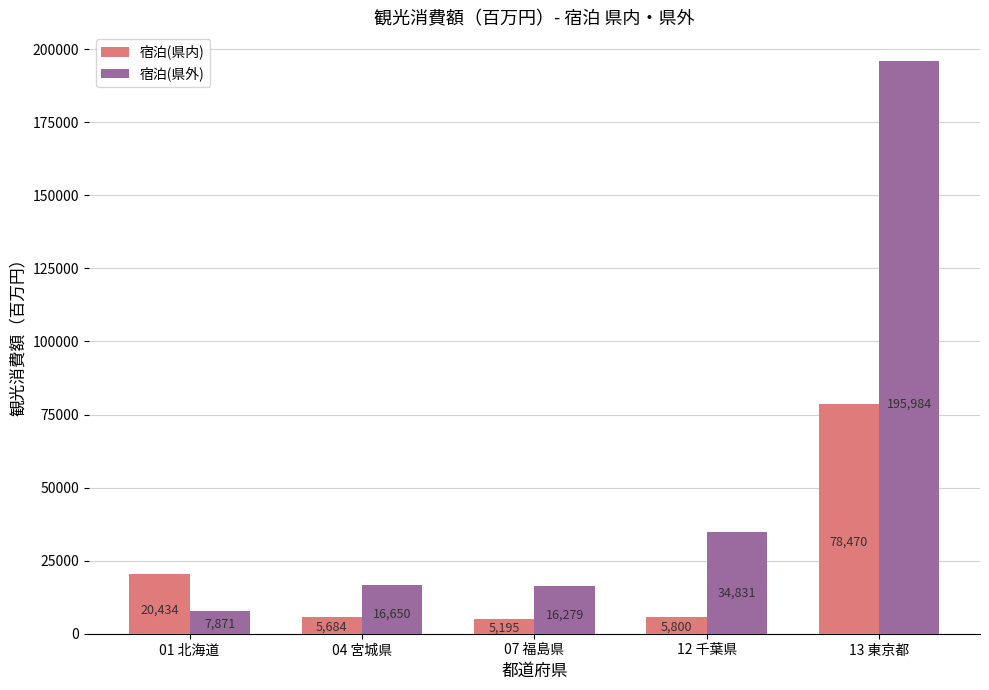

What is the total value across all series at 13 東京都?

274454